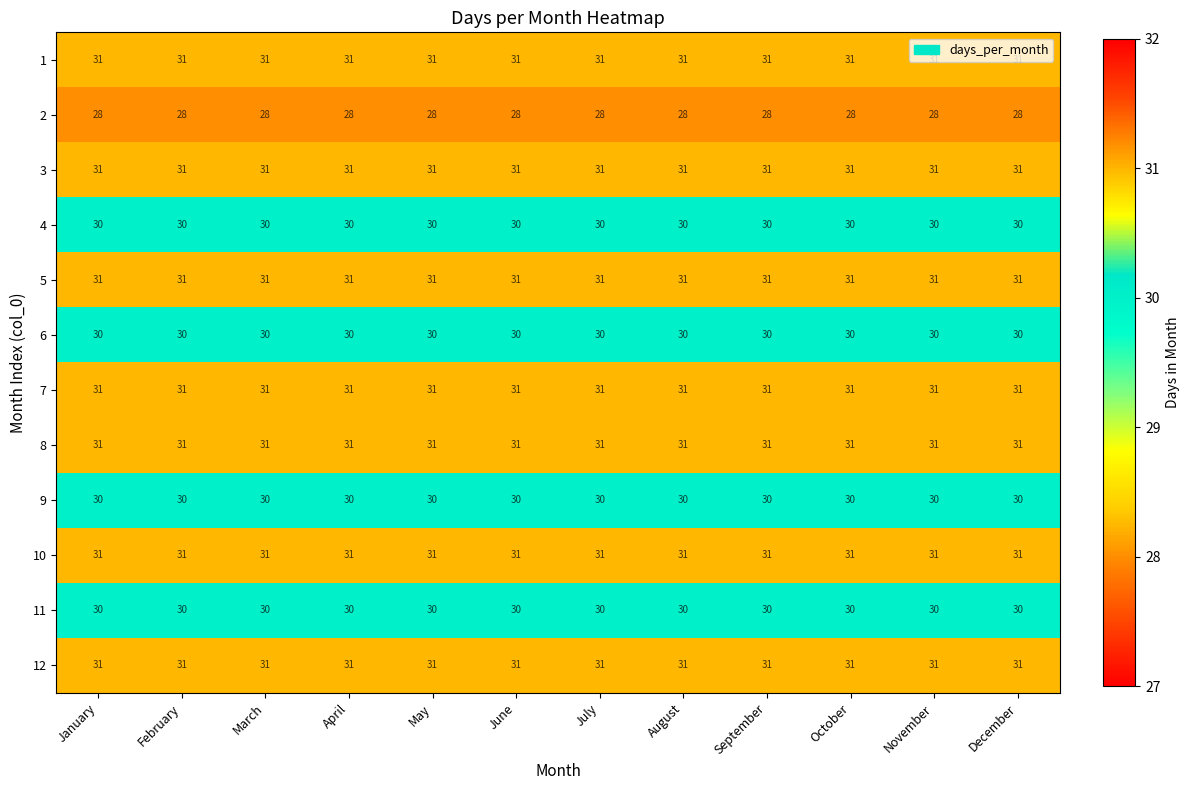

The value of 7 at April is 44. True or false?

False